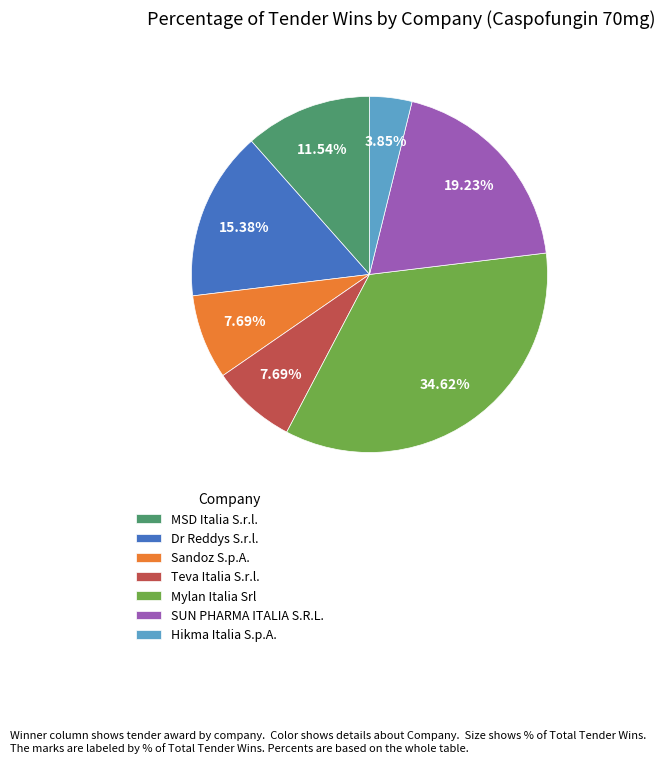

Which has a higher value, Hikma Italia S.p.A. or MSD Italia S.r.l.?

MSD Italia S.r.l.